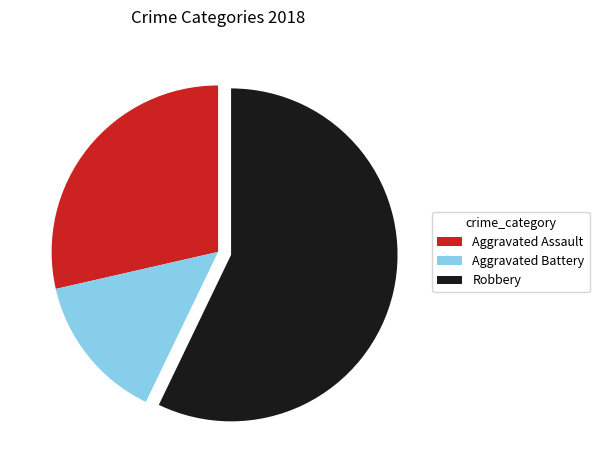

Is there a majority slice in this chart?

Yes